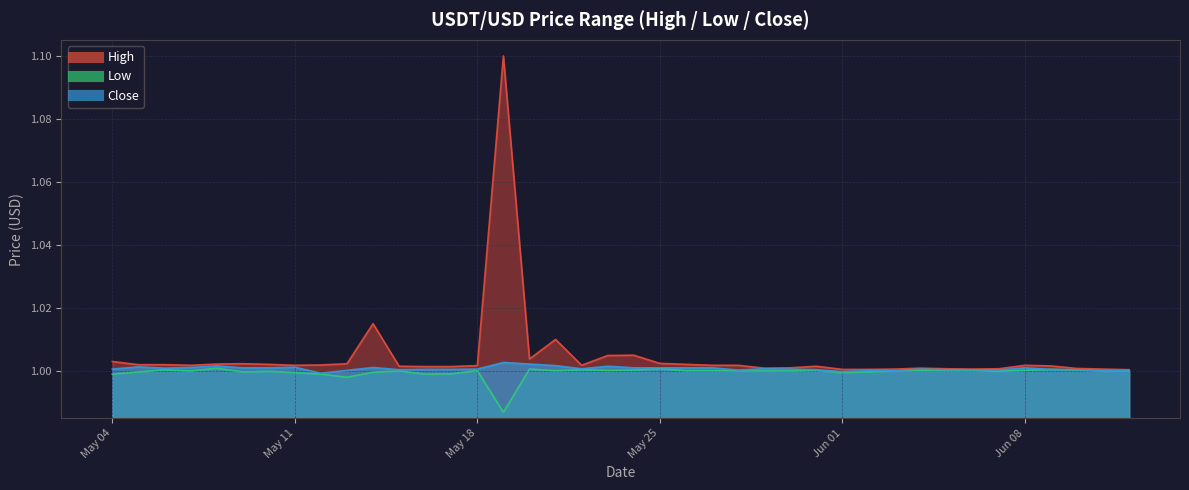

What is the lowest value of the Close series?

1.0